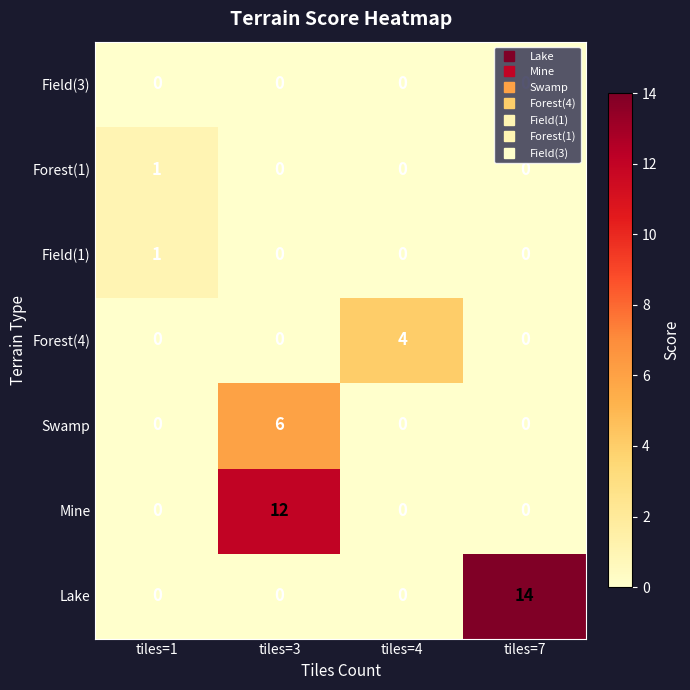

At how many categories does at least one series exceed 0?

4